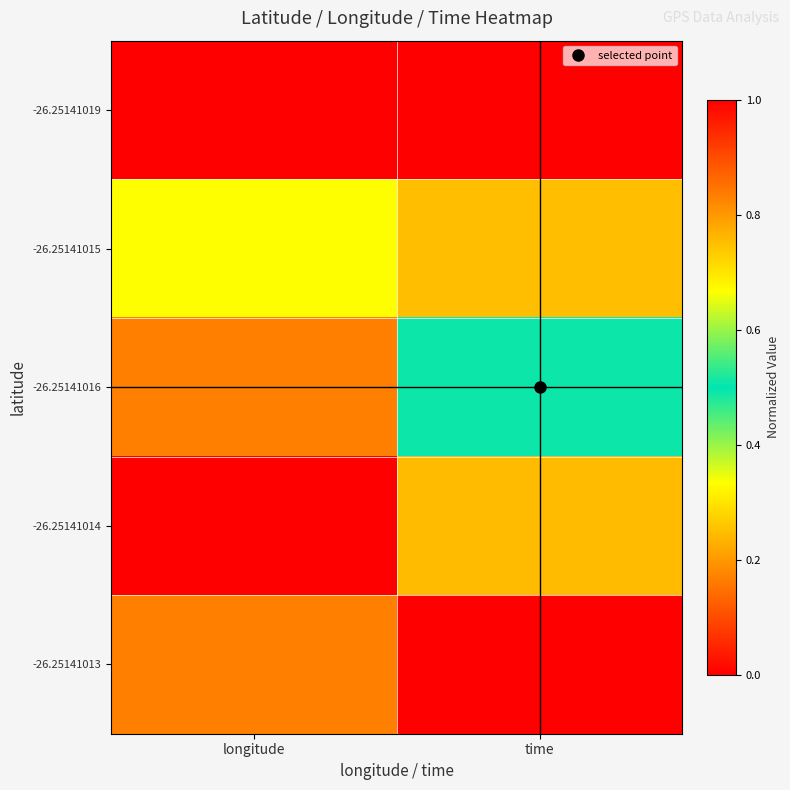

Reading left to right, list all the values displayed in this chart.

-26.25141019: longitude=0.0	time=0.0
-26.25141015: longitude=0.7	time=0.3
-26.25141016: longitude=0.8	time=0.5
-26.25141014: longitude=1.0	time=0.8
-26.25141013: longitude=0.8	time=1.0